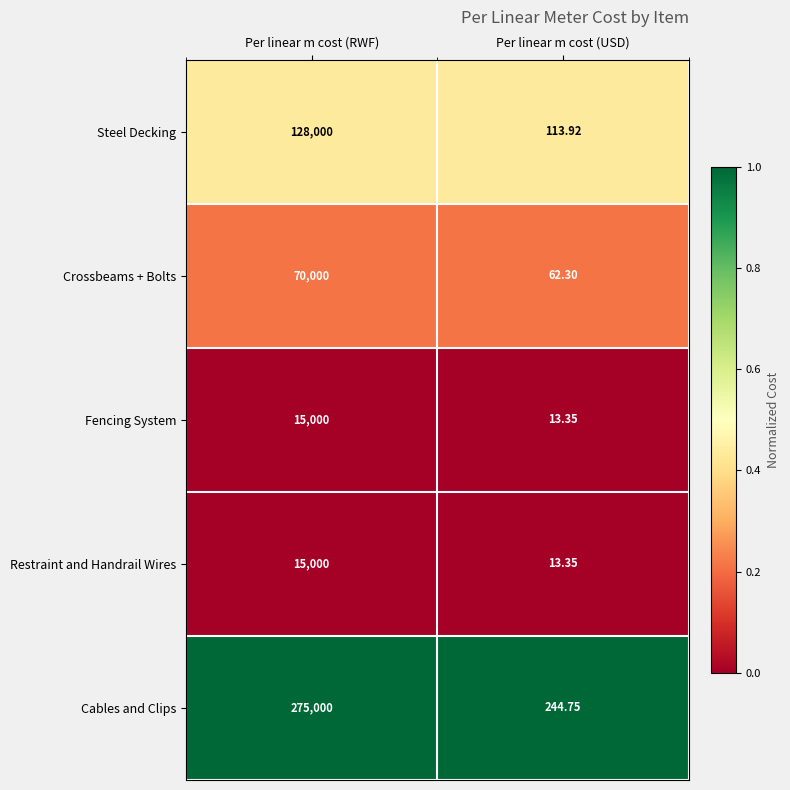

Which series has the largest total across all categories?

Cables and Clips